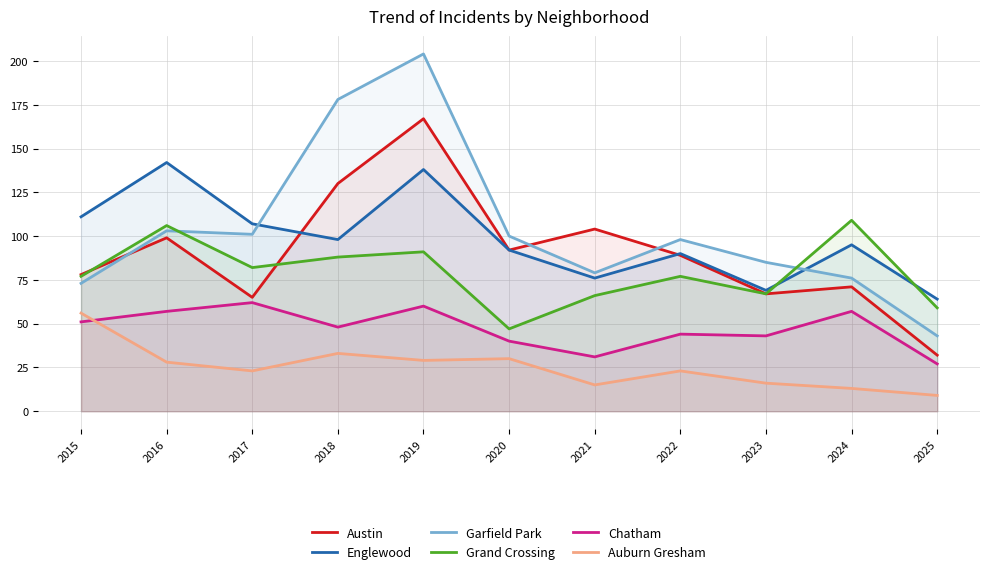

What is the total value across all series at 2018?

575